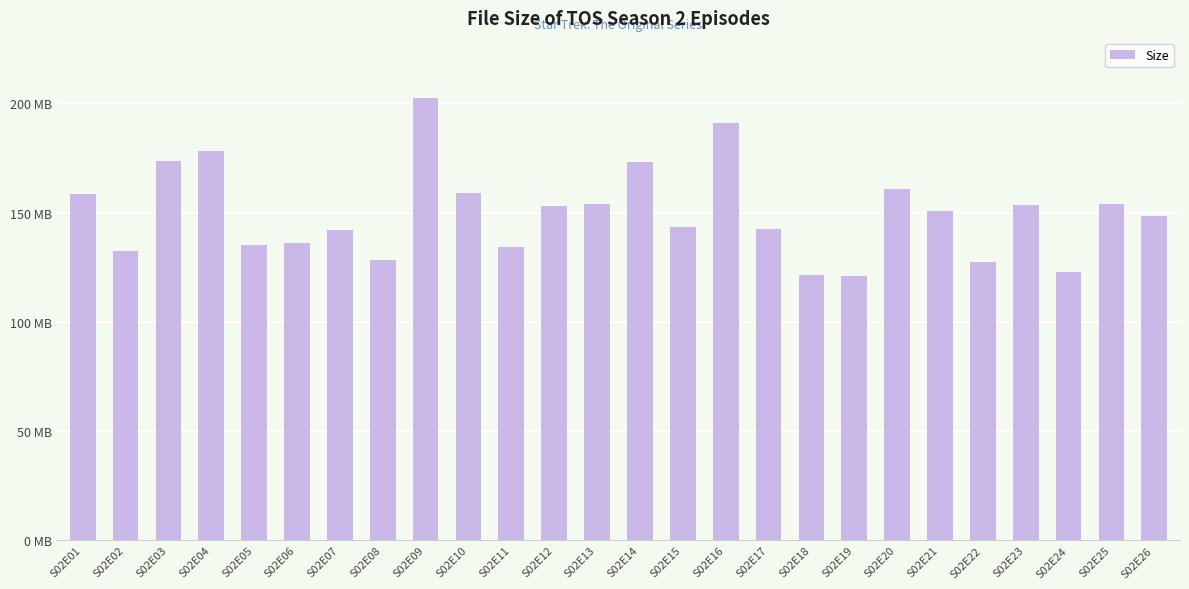

What is the change in value from S02E18 to S02E24?

+1.5